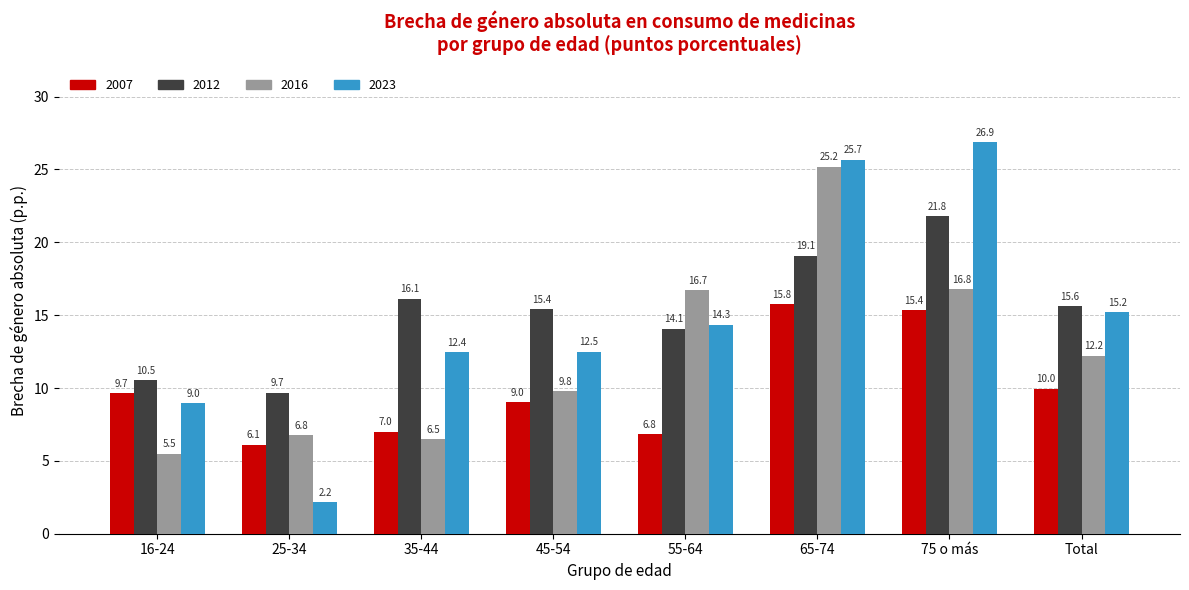

What is the value of the 2012 bar at the 5th from the left?

14.1